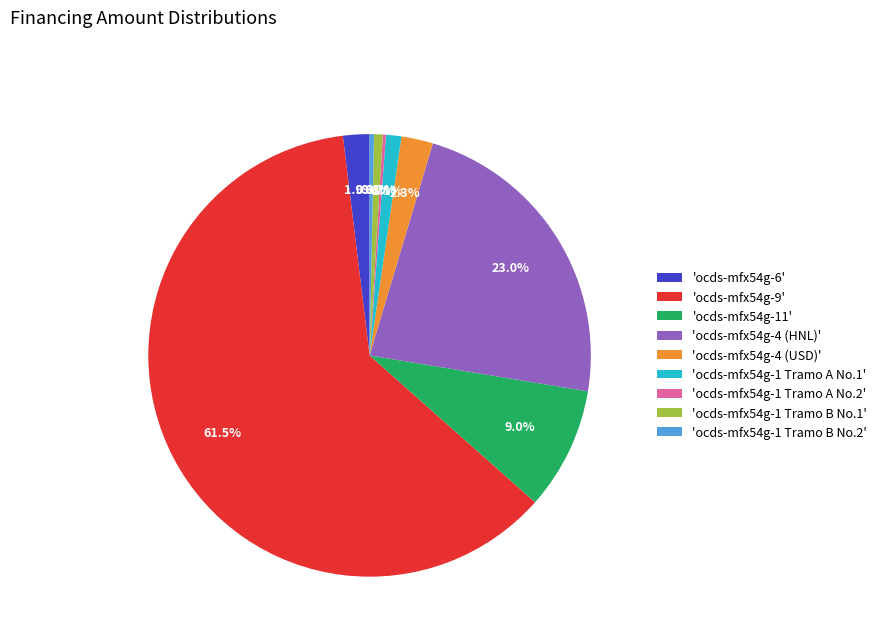

What is the largest slice in the pie chart?

'ocds-mfx54g-9'